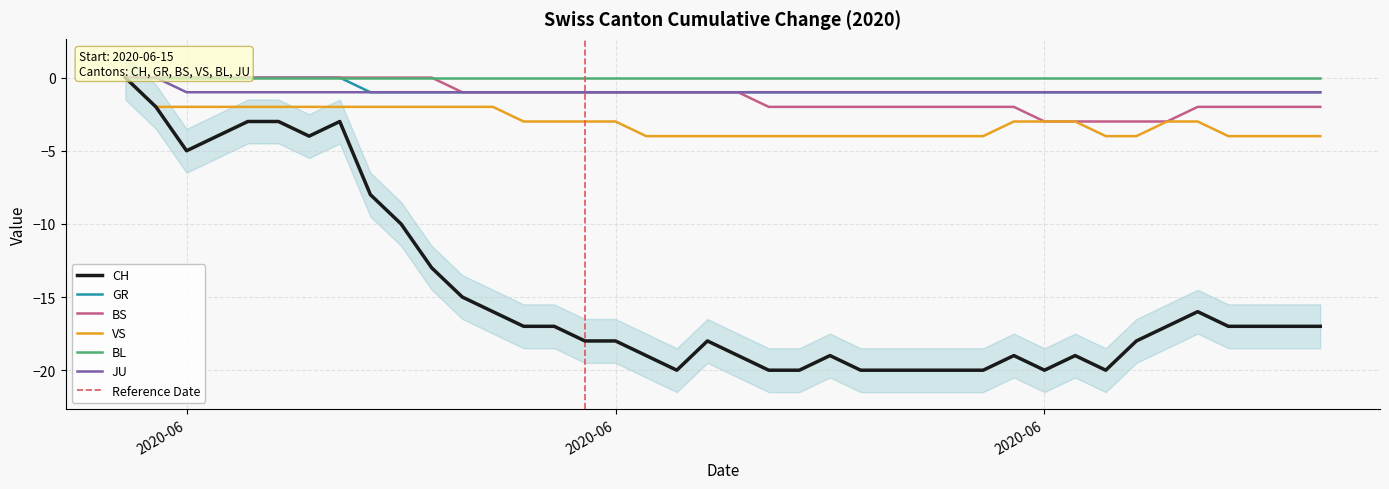

Which series has the widest spread of values?

CH